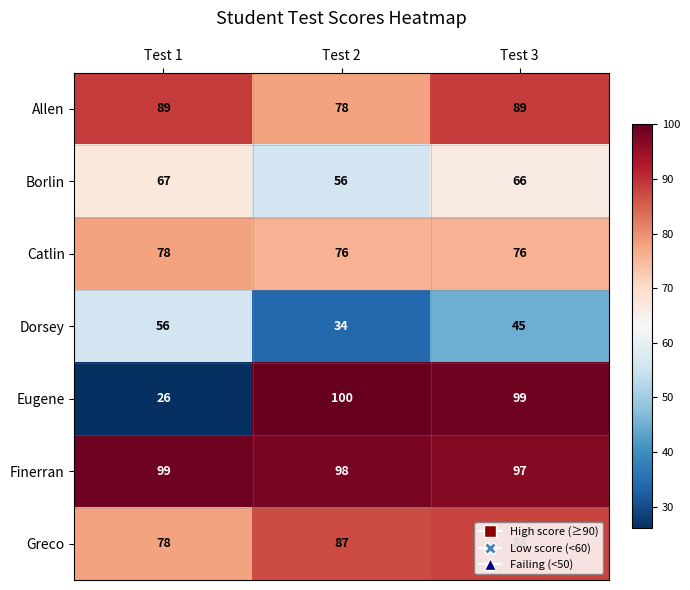

What is the total value across all series at Test 3?

560